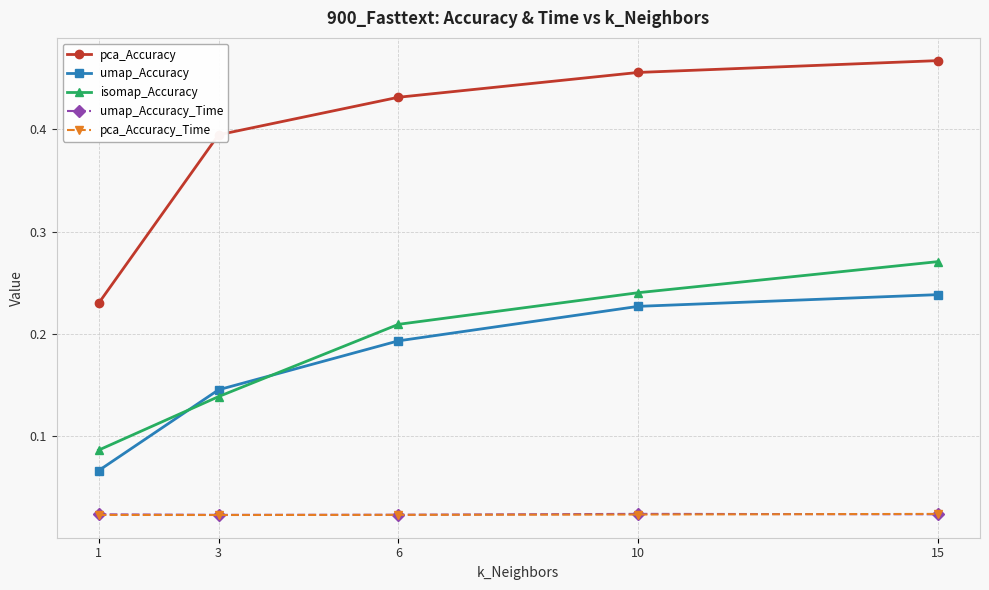

Which category has the highest value across all series?

15